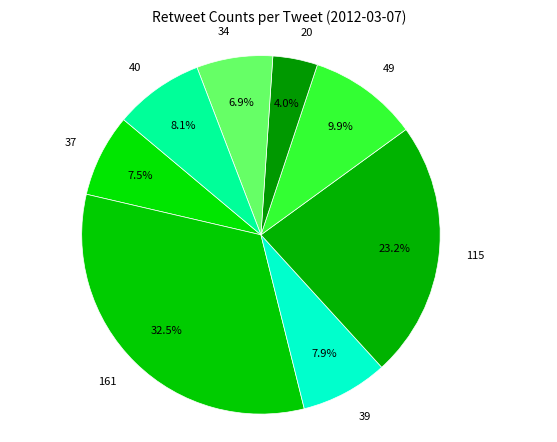

To the nearest percent, what is the difference between the largest and smallest slice percentages?

28%